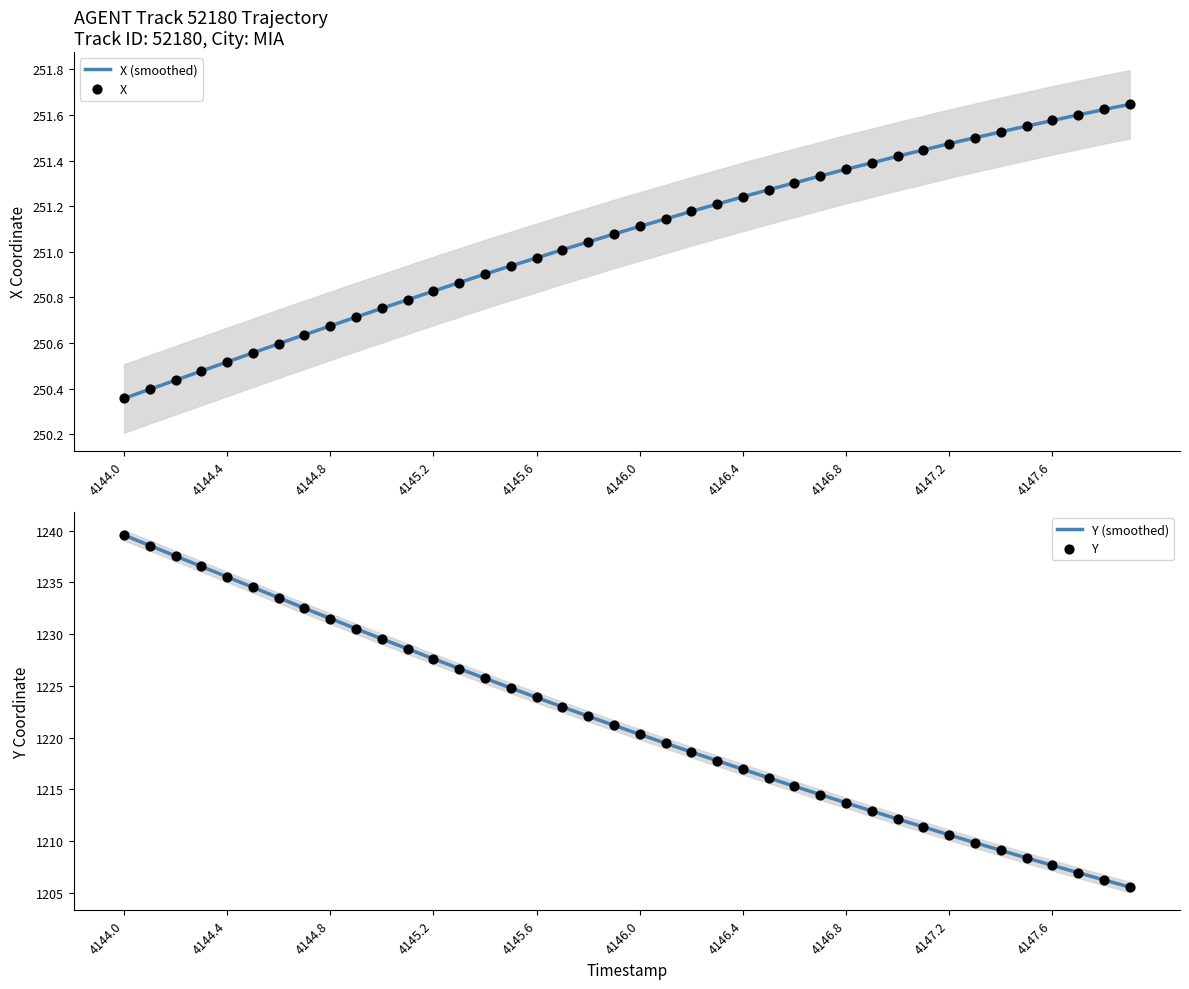

At how many categories does at least one series exceed 551?

40